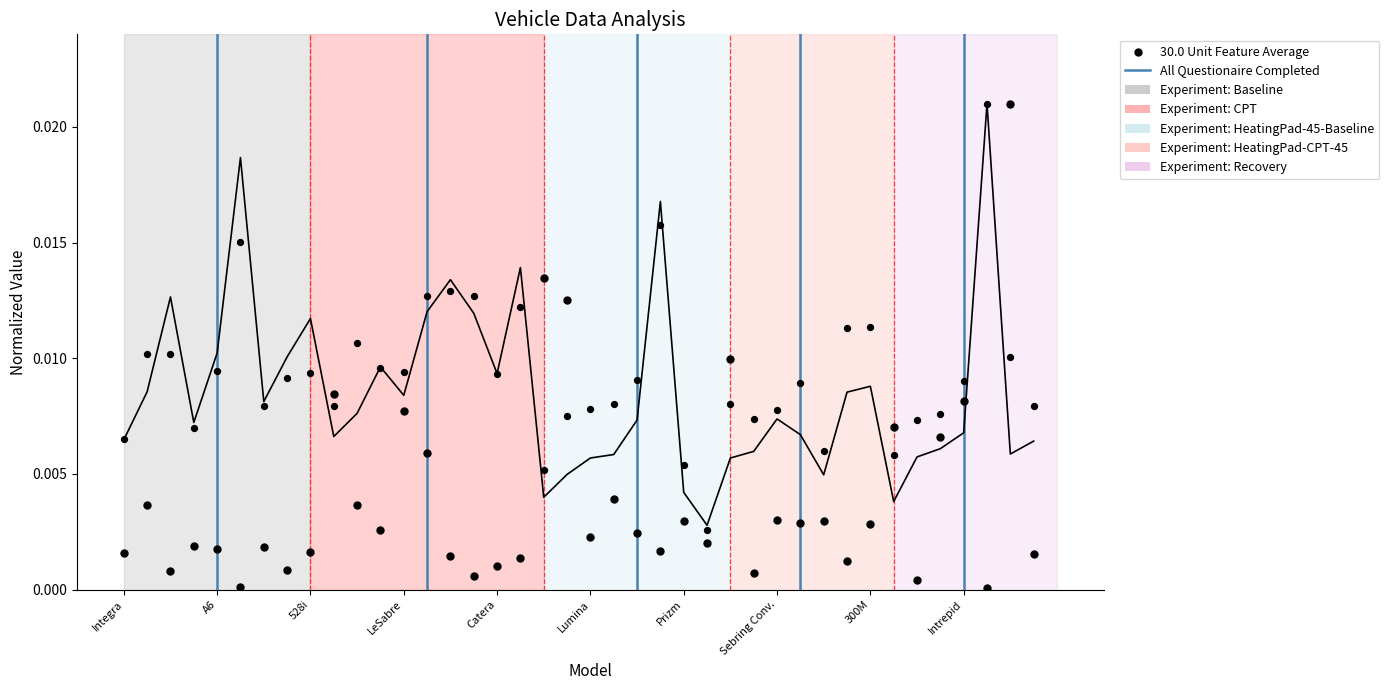

Which series reaches the maximum Y coordinate?

Price (normalized)